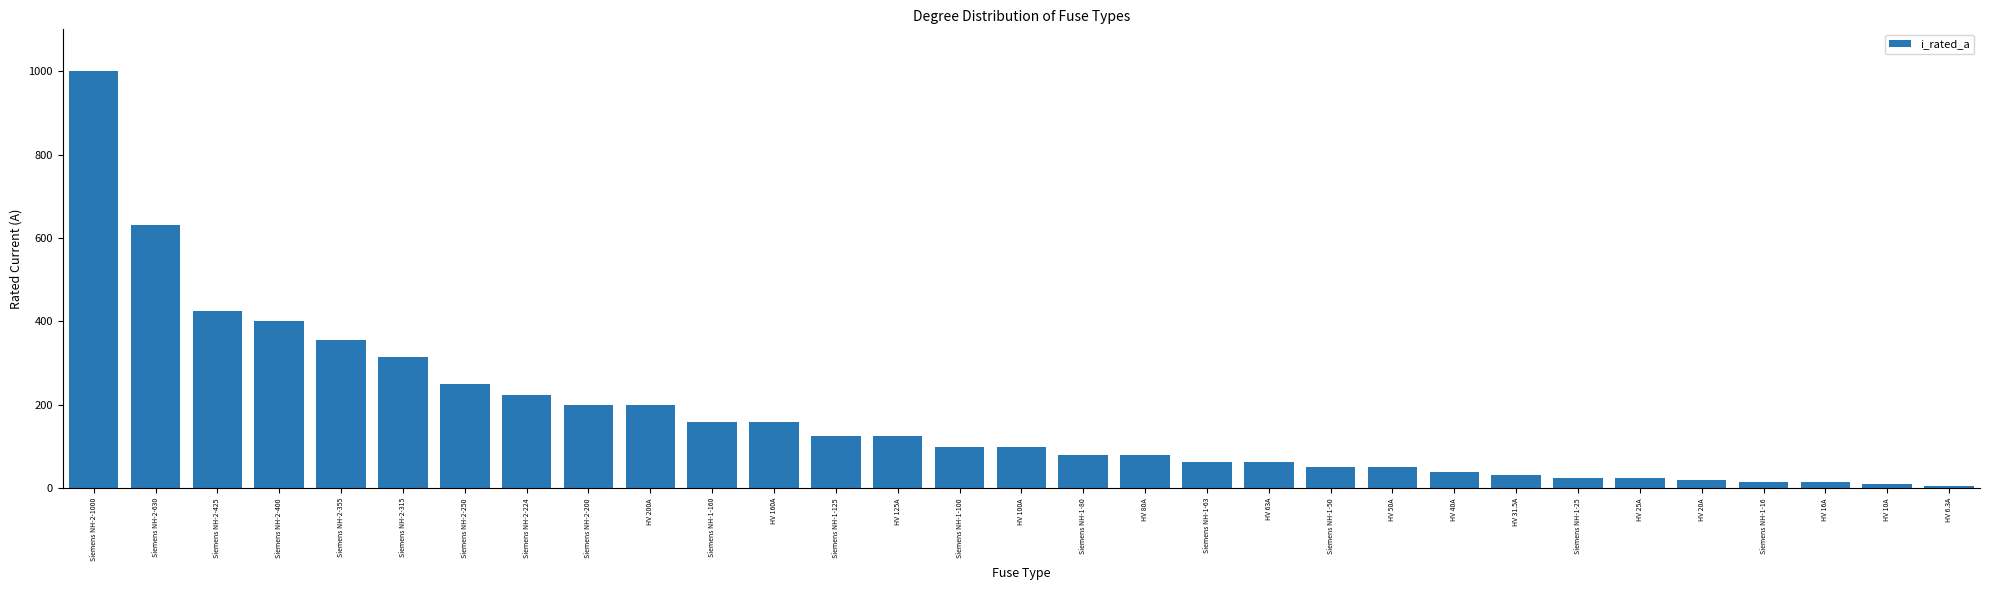

How many bars are there in total?

31